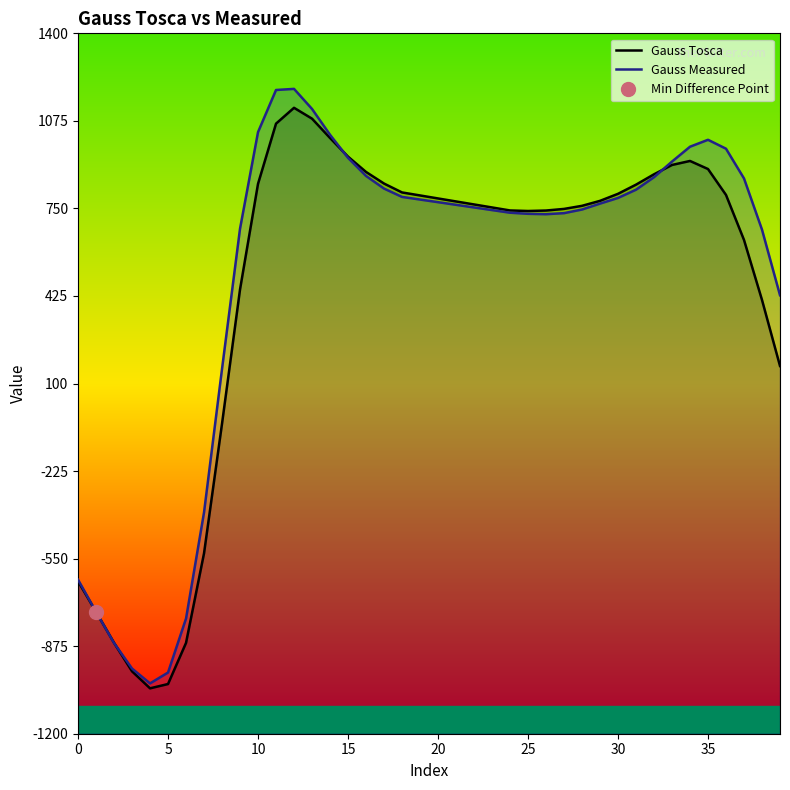

What is the difference between the maximum and minimum values in the Gauss Tosca series?

2155.0